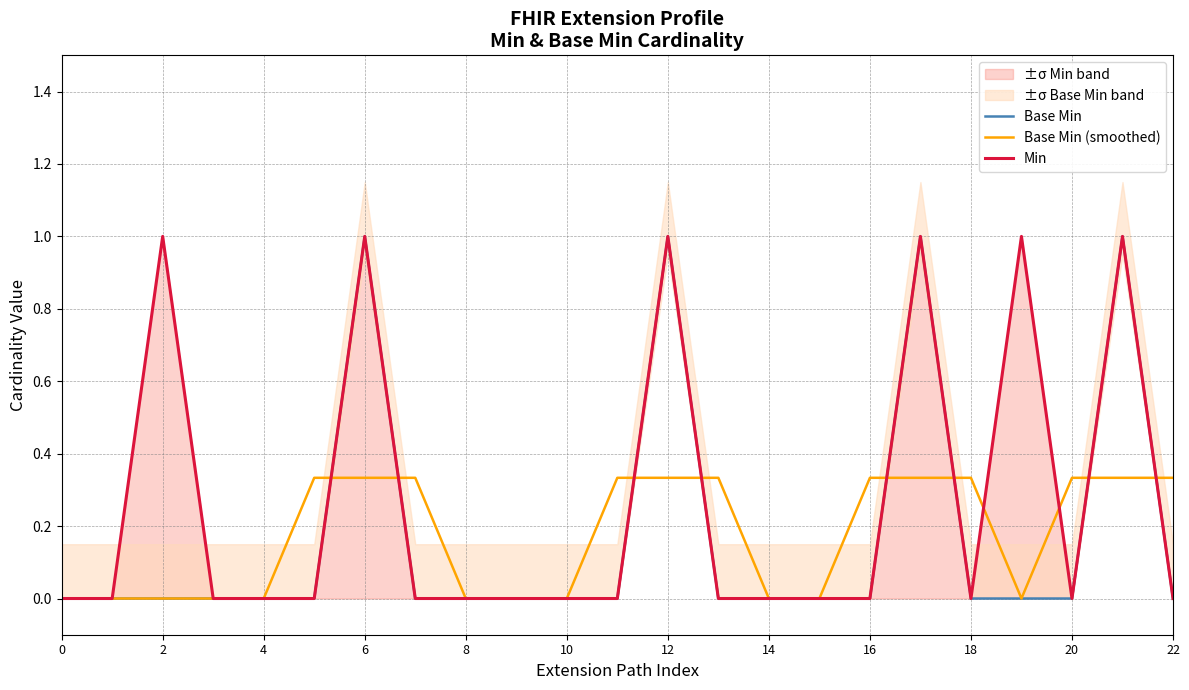

True or false: Base Min (smoothed) and Min cross at least once.

True